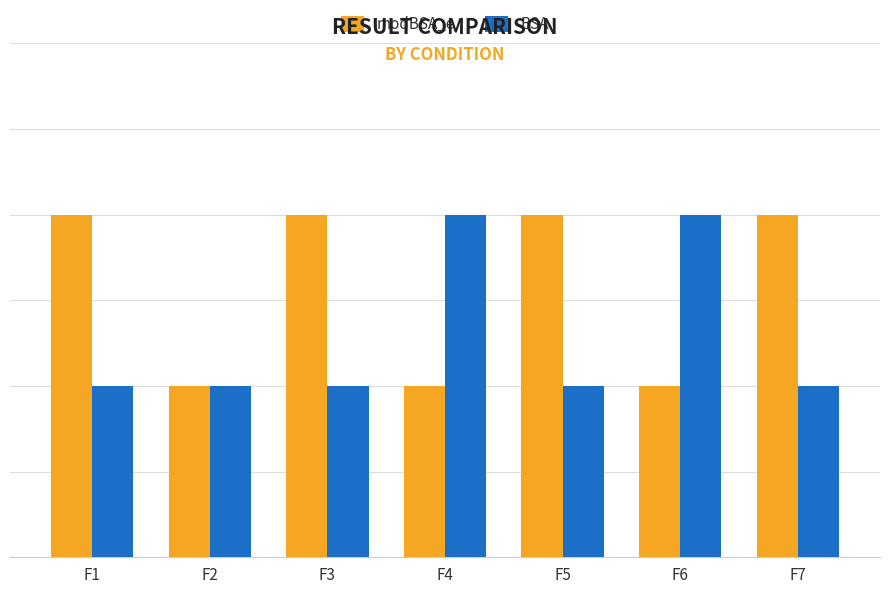

Does the chart contain any negative values?

No